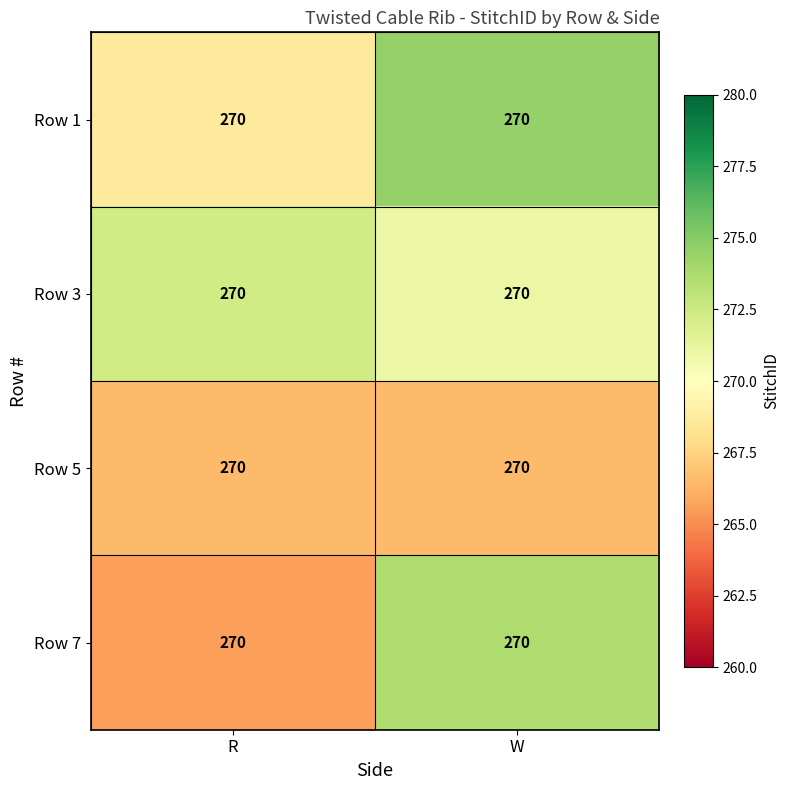

Which category has the highest value in the Row 5 series?

R